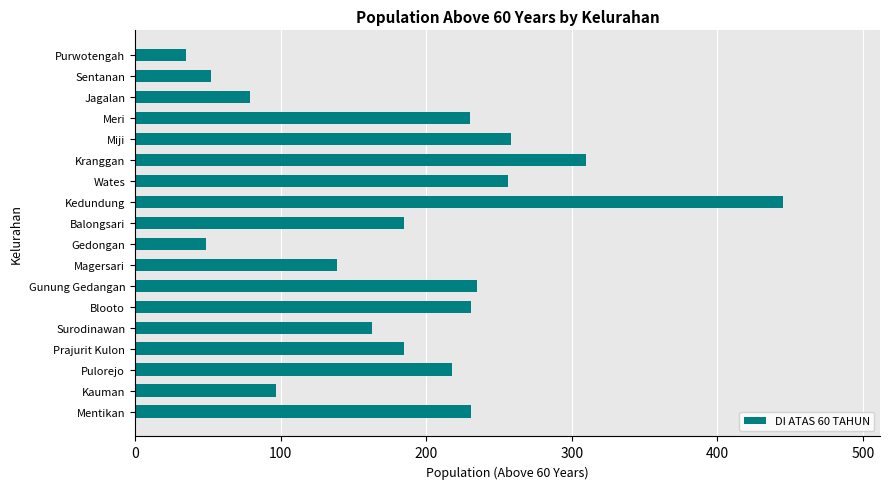

Between Balongsari and Wates, which is larger?

Wates